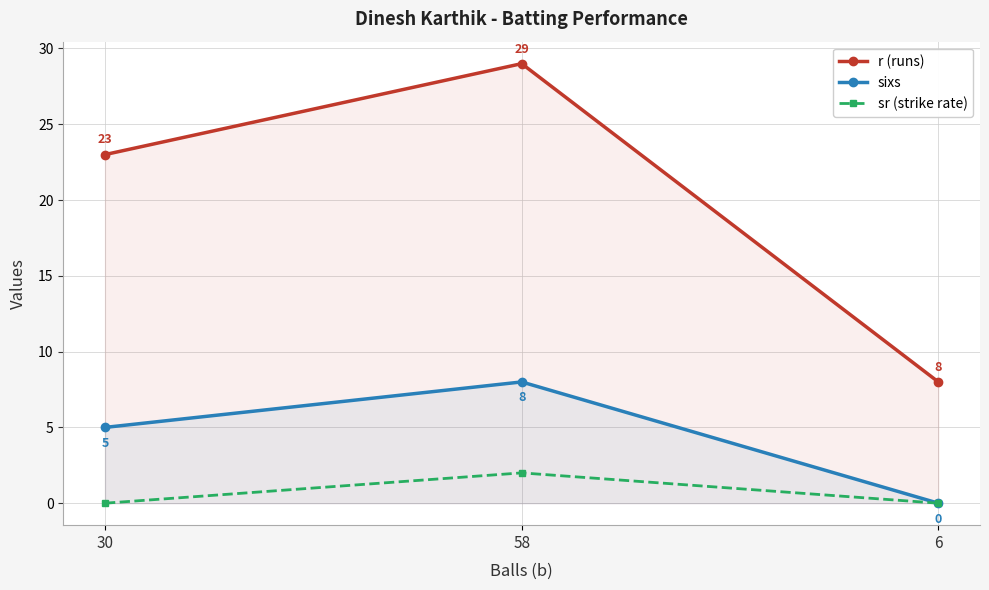

At which category is the sum across all series the highest?

58